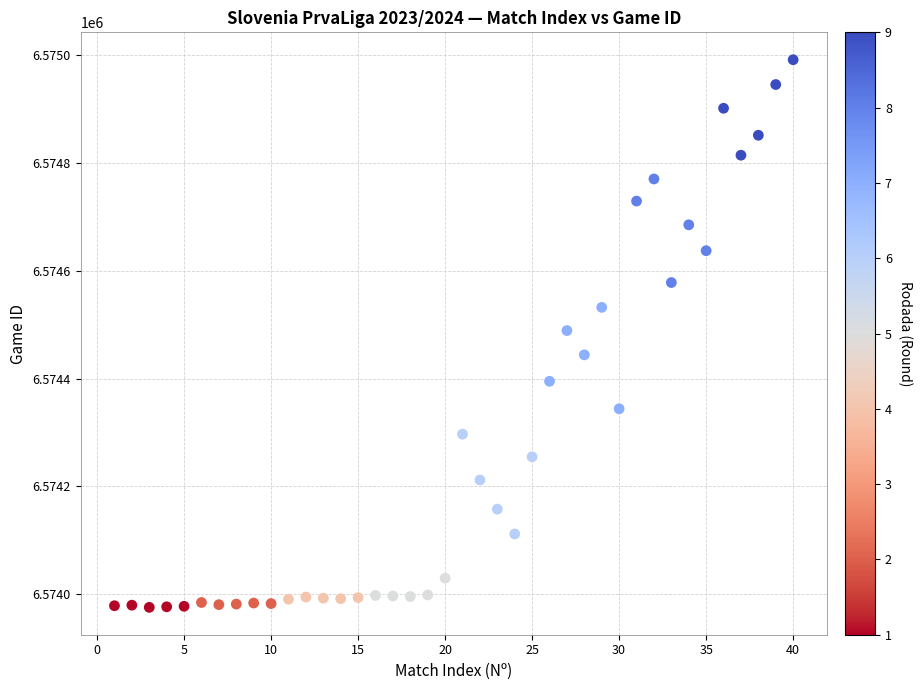

What is the range of X values (max minus min)?

39